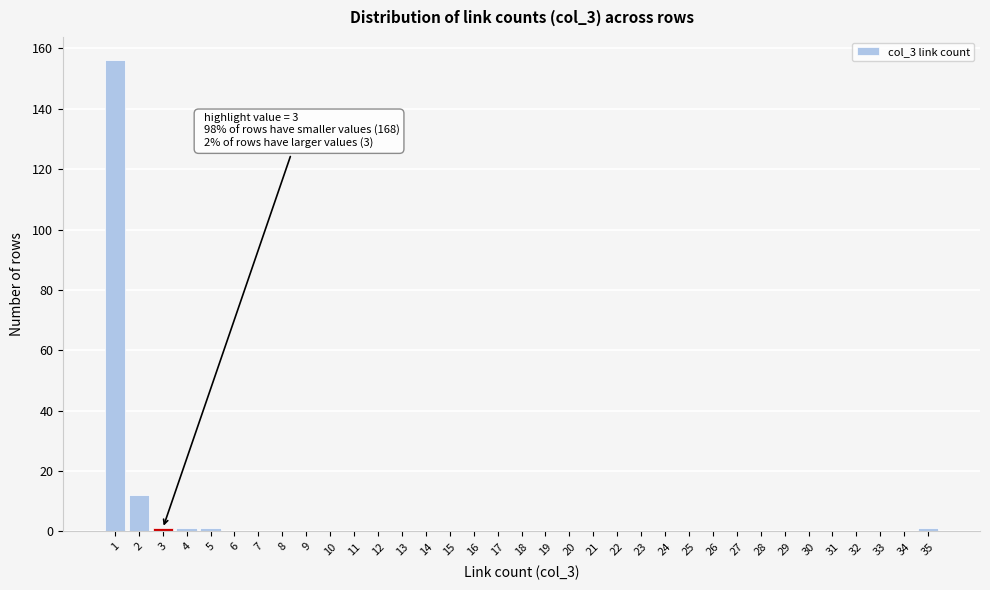

Which range on the x-axis has the tallest bar?

0.5 to 1.5